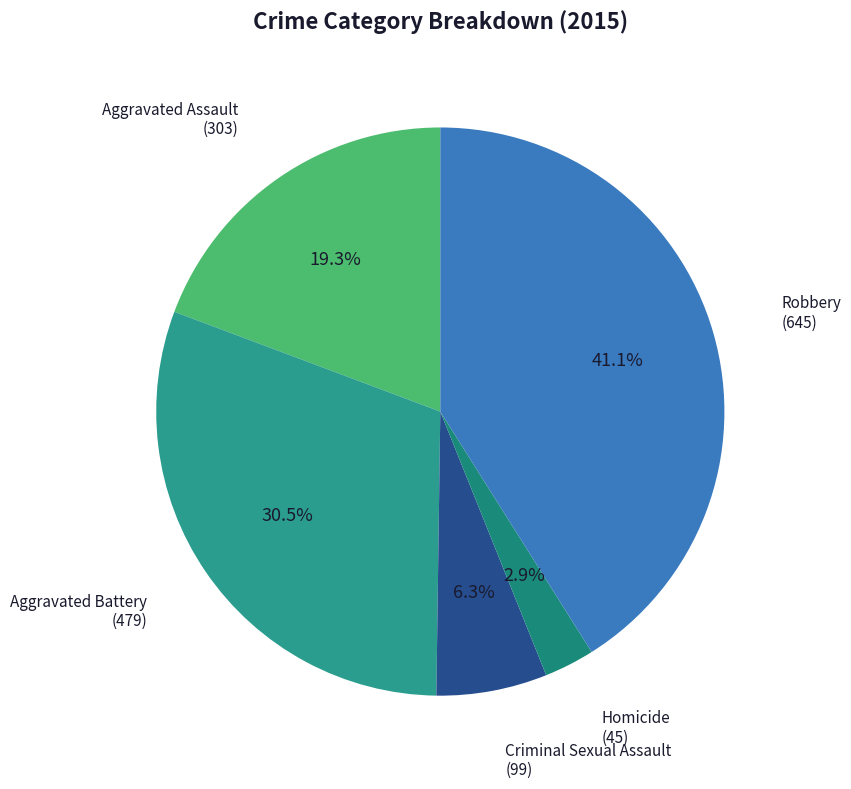

Count the number of slices in the pie.

5